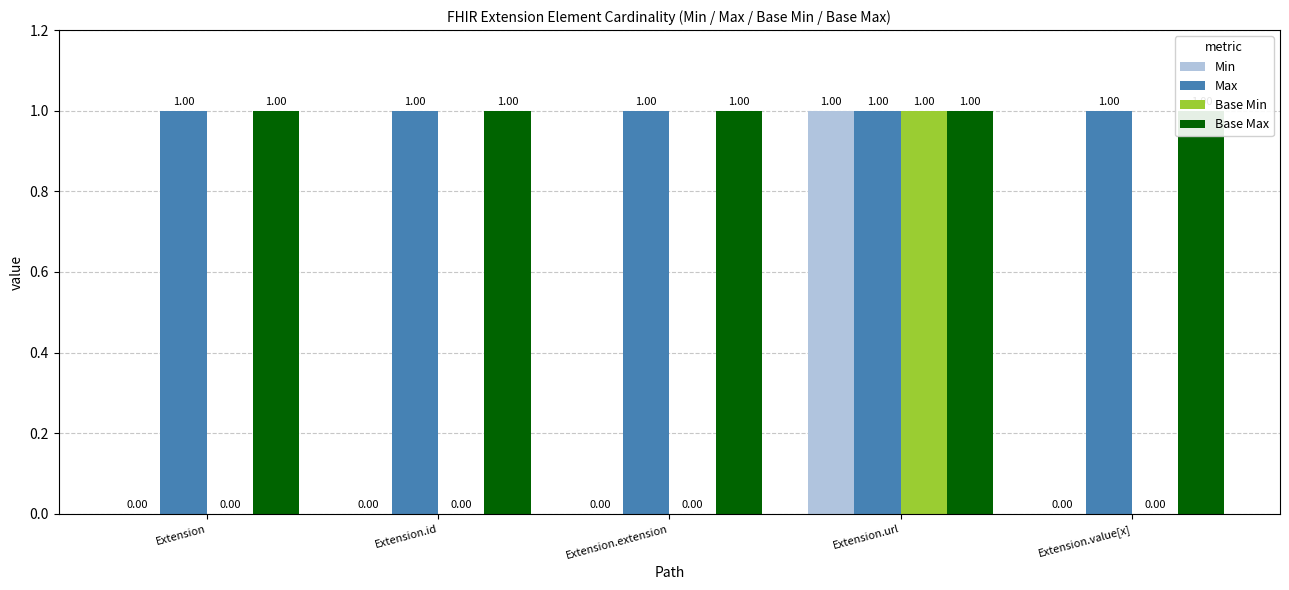

What are all the series names shown in the legend?

Min, Max, Base Min, Base Max